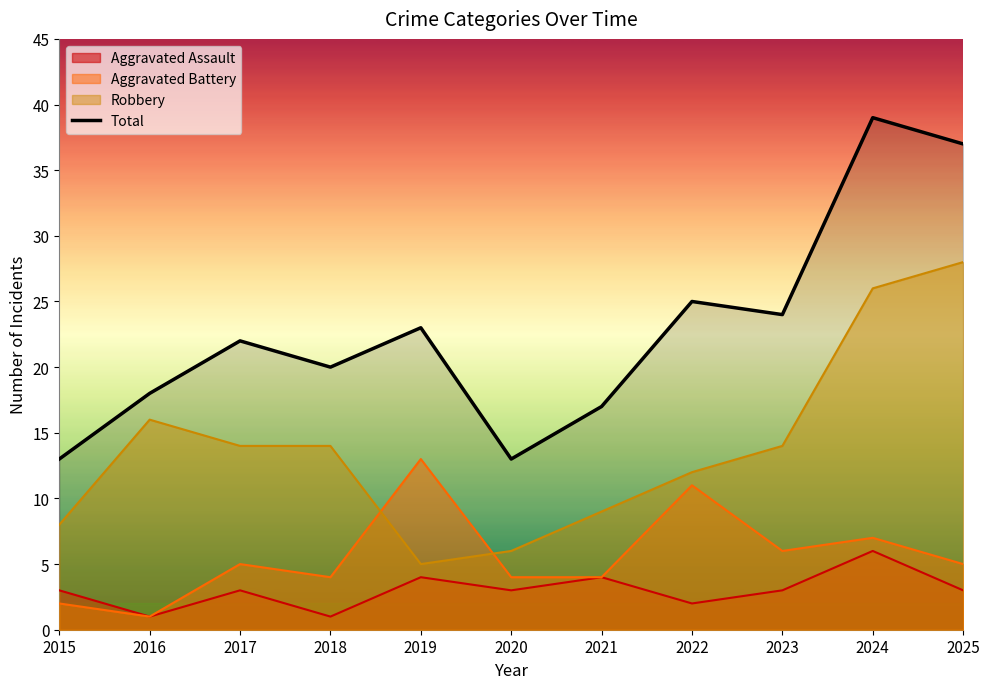

Rank the categories by value from lowest to highest.

2015, 2020, 2021, 2016, 2018, 2017, 2019, 2023, 2022, 2025, 2024